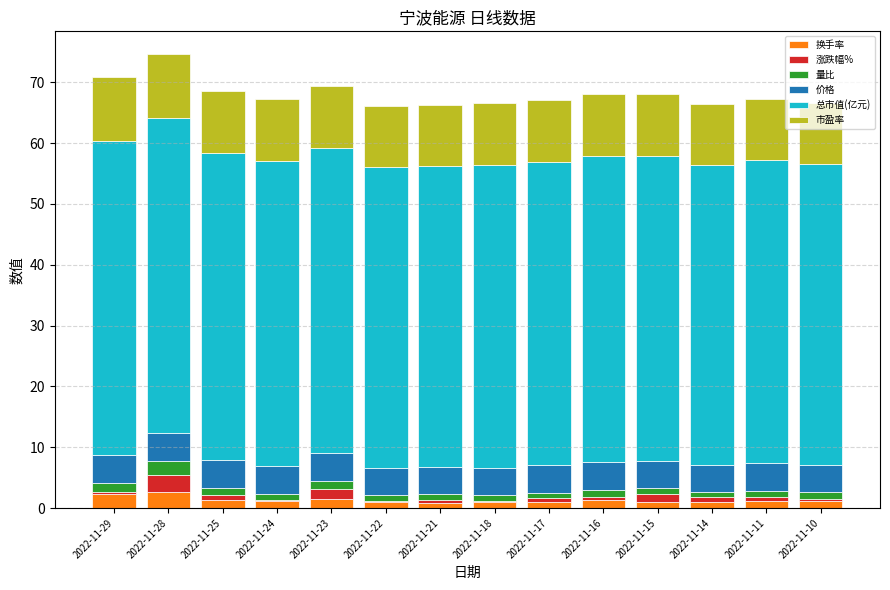

What is the highest value of the 换手率 series?

2.7